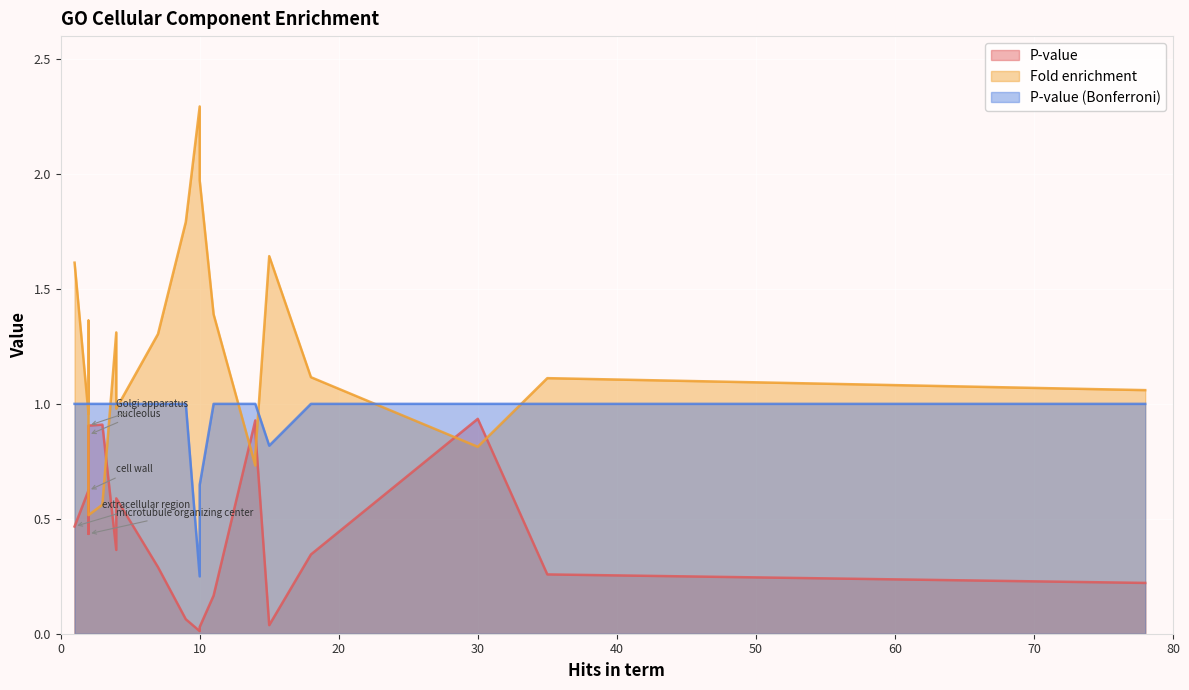

What is the label of the 11th point from the left?

microtubule organizing center